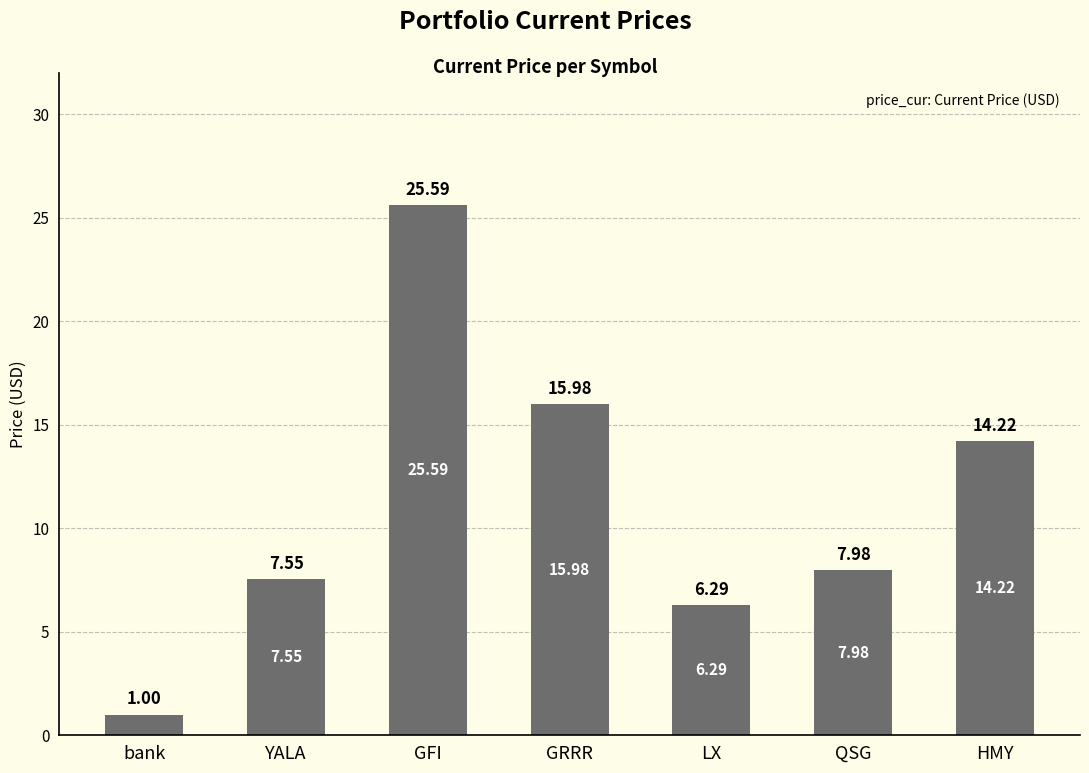

What is the sum of the values at YALA and HMY?

21.8